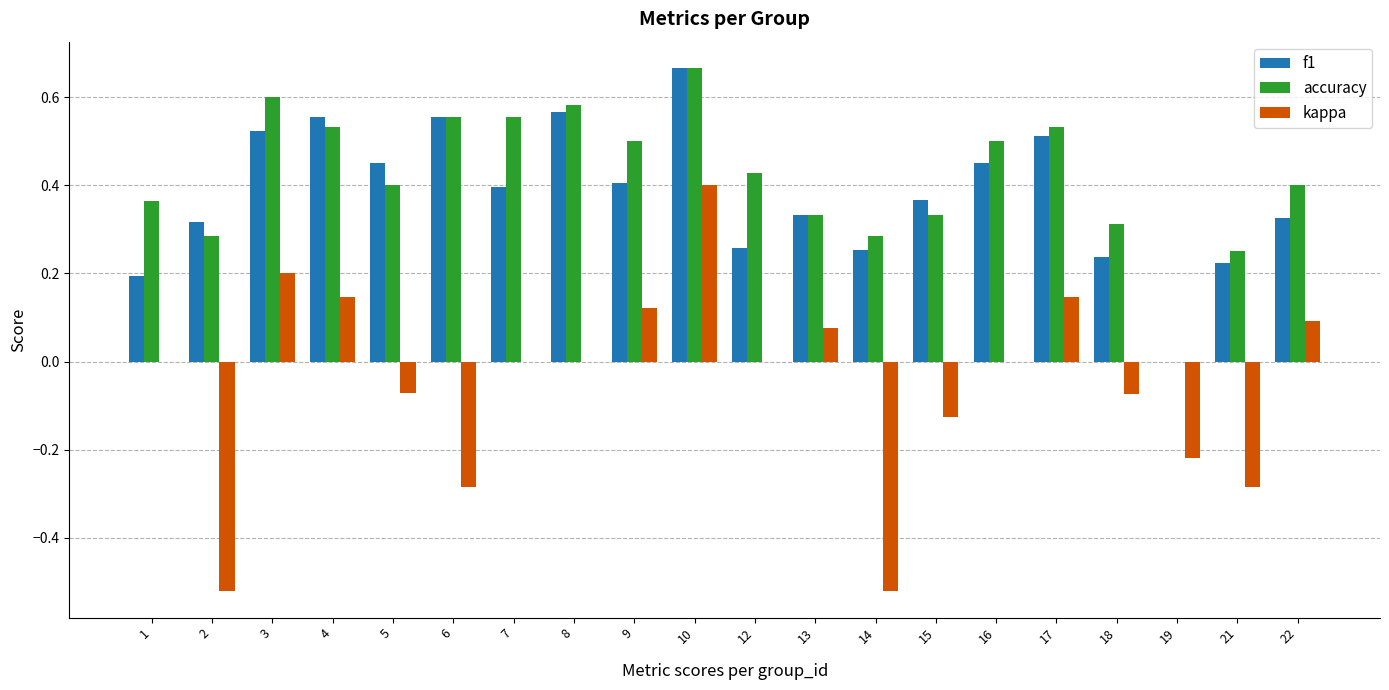

Which category has the highest value in the accuracy series?

10